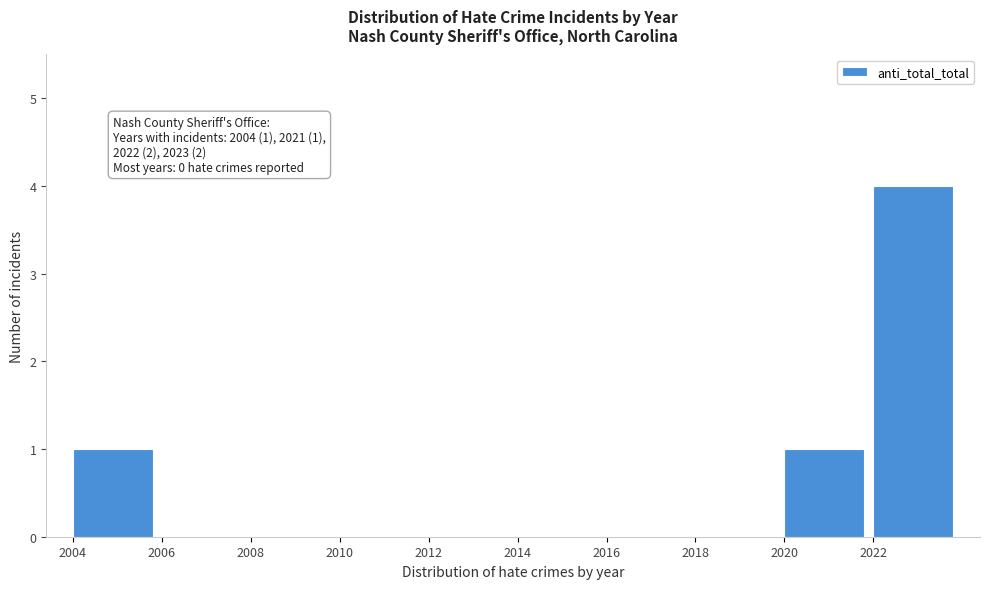

Reading right to left, what are all the values shown in this chart?

2022=4	2020=1	2018=0	2016=0	2014=0	2012=0	2010=0	2008=0	2006=0	2004=1